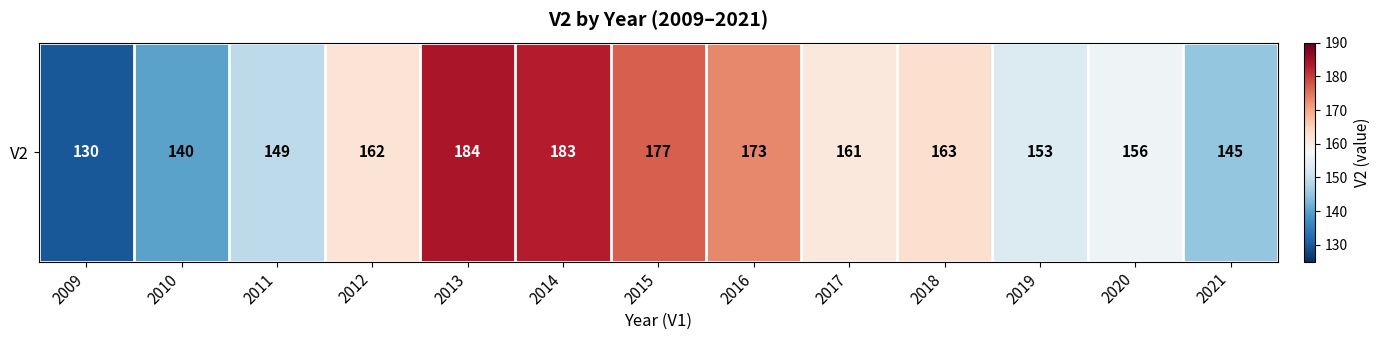

Reading left to right, list all the values displayed in this chart.

2009=130	2010=140	2011=149	2012=162	2013=184	2014=183	2015=177	2016=173	2017=161	2018=163	2019=153	2020=156	2021=145